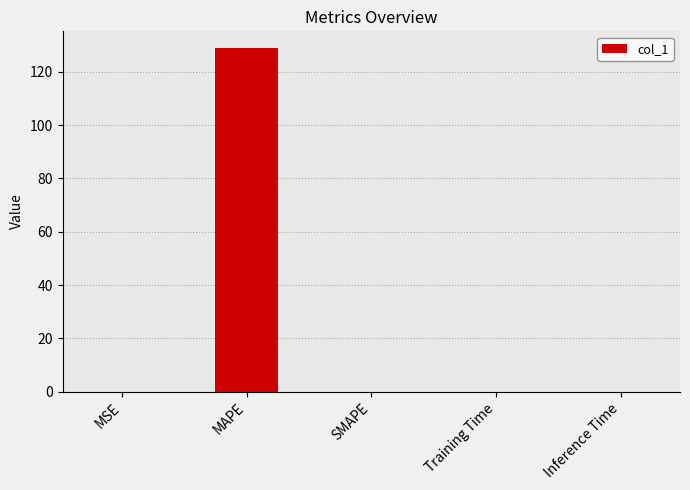

Which has a higher value, Training Time or MAPE?

MAPE